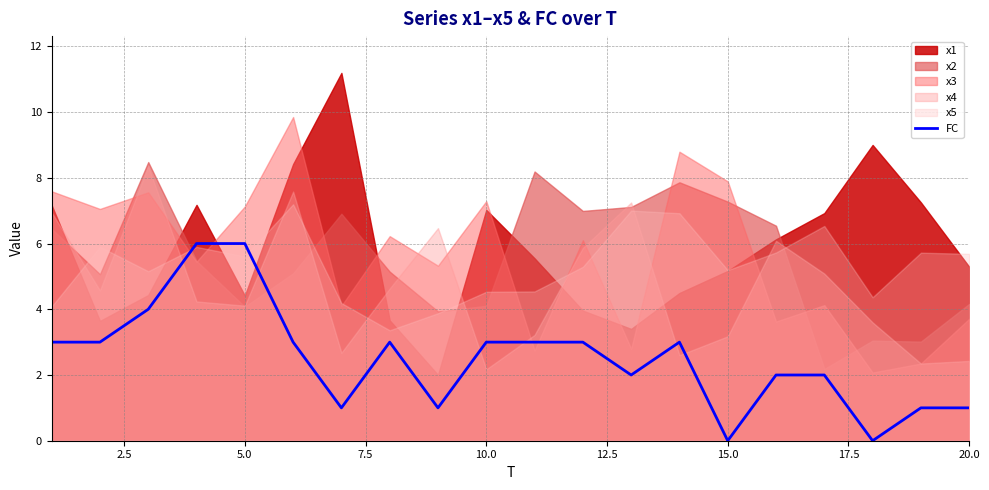

What is the difference between the second highest and minimum values?

6